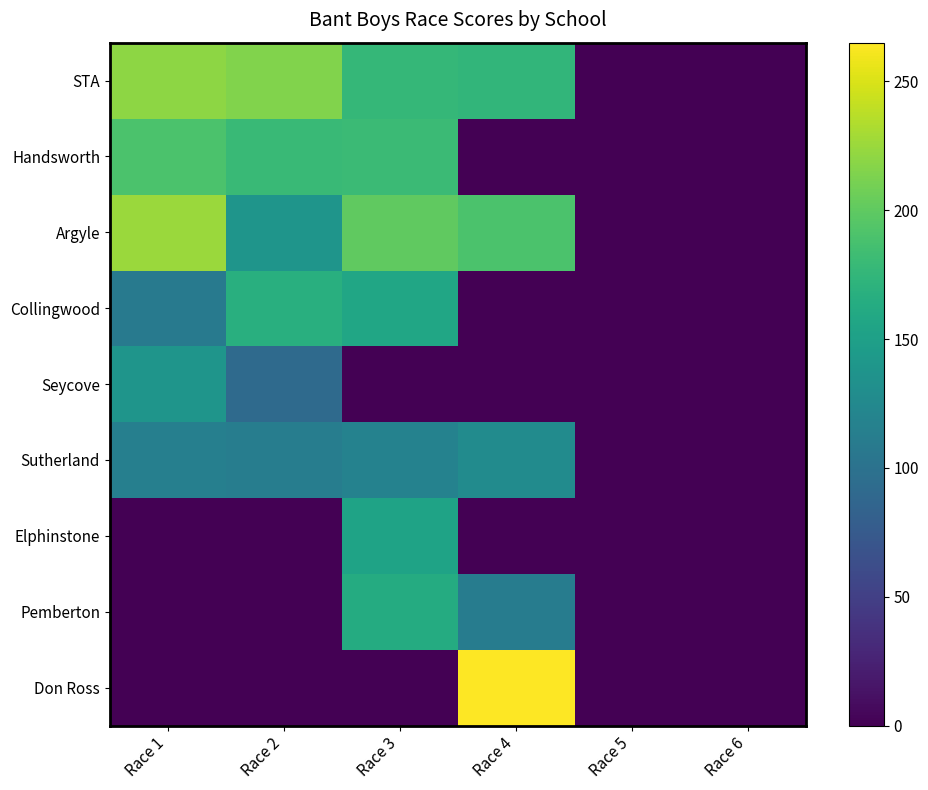

What is the difference between the highest and lowest values at Race 4?

265